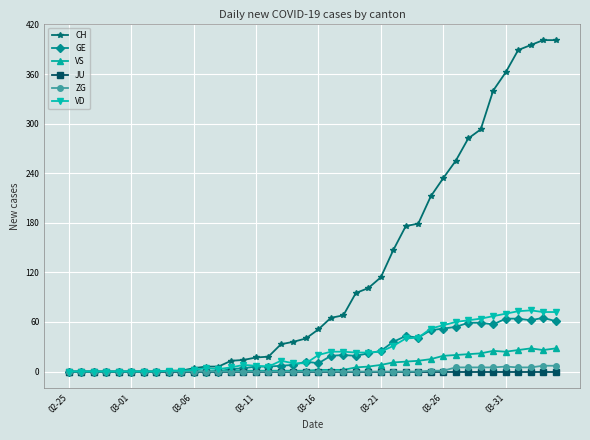

Is this an area chart (filled region under the line)?

No